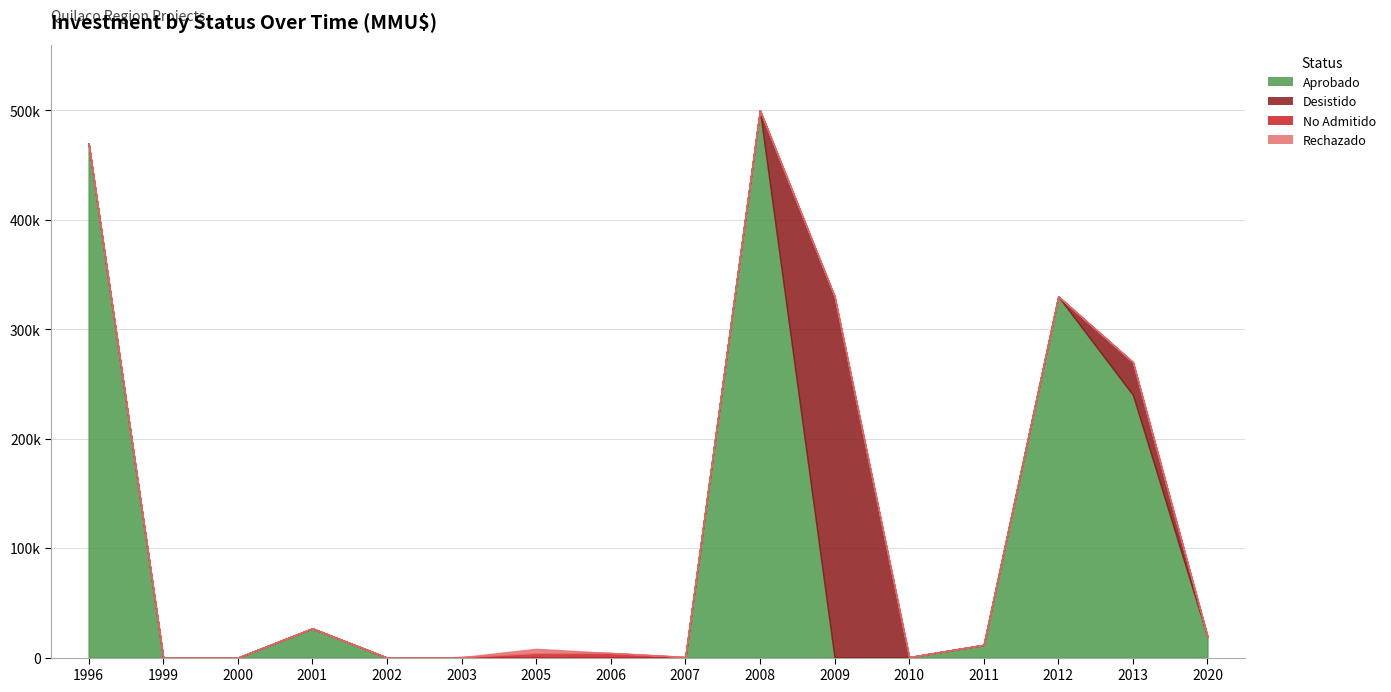

At which category is the sum across all series the highest?

2008